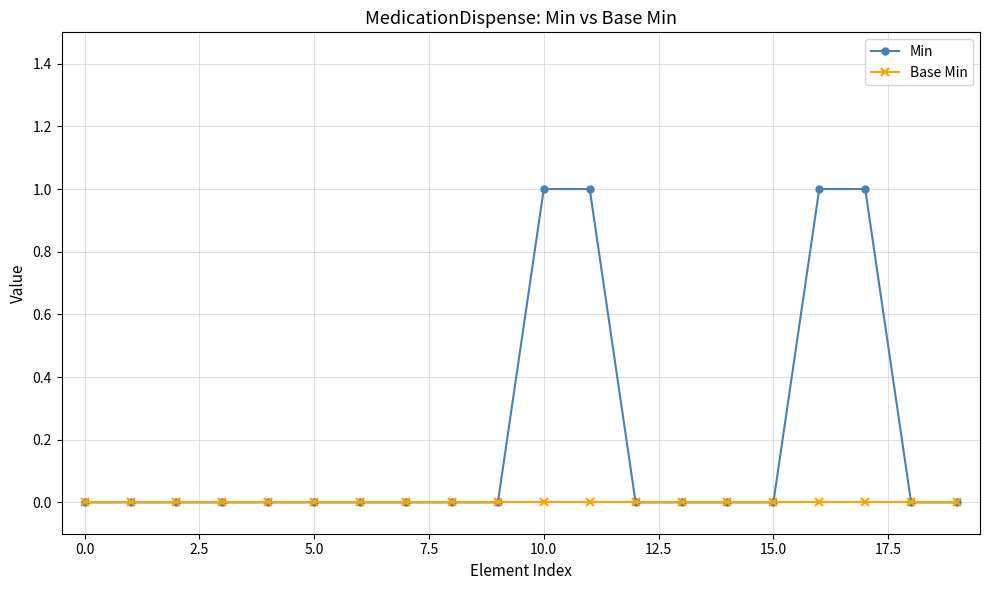

What is the highest value of the Min series?

1